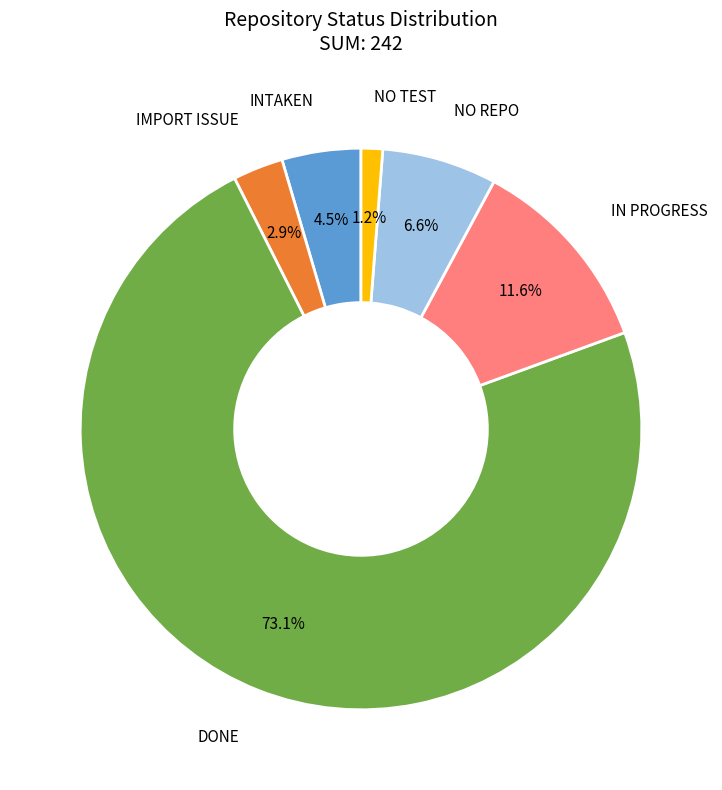

Which category accounts for the majority?

DONE